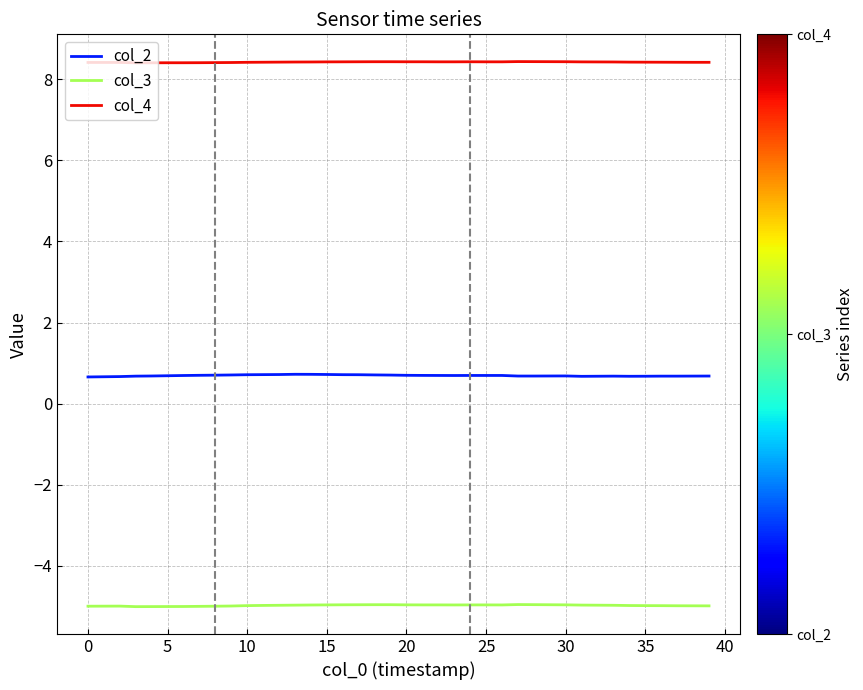

What is the difference between the maximum and minimum values in the col_3 series?

0.1